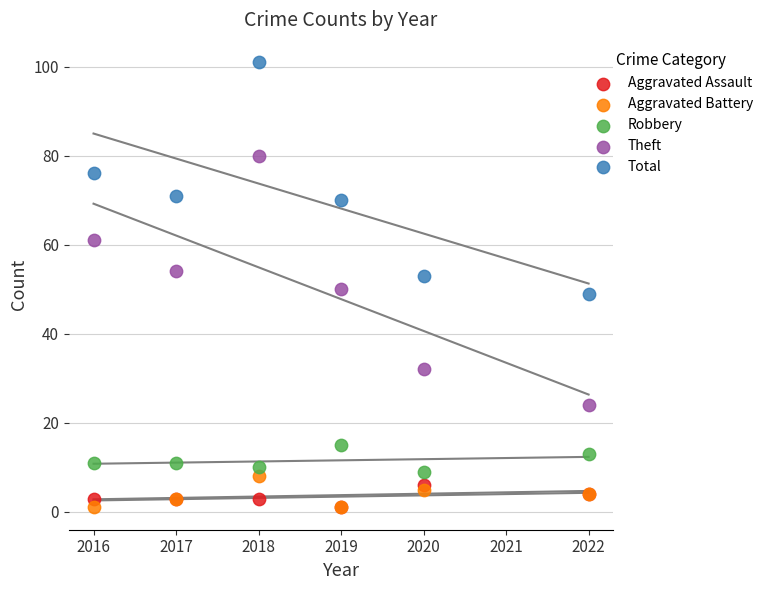

Which series has the widest spread of Y values?

Theft